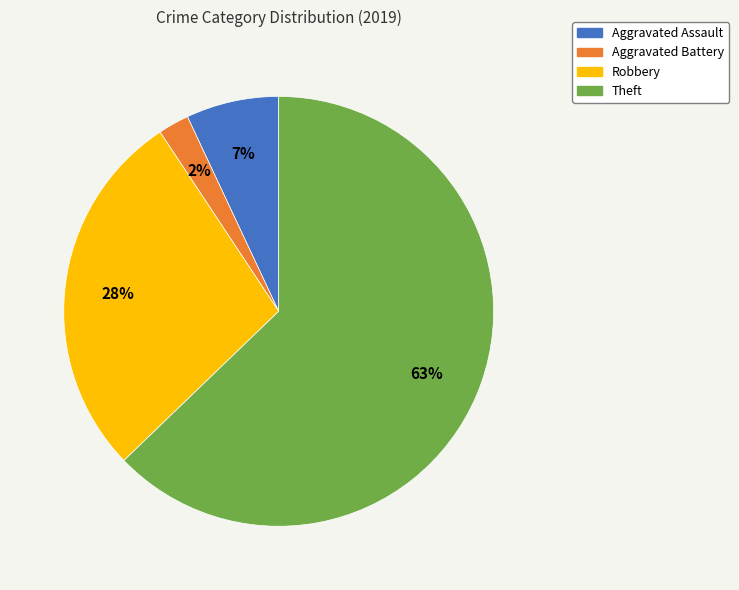

Between Aggravated Battery and Theft, which is larger?

Theft